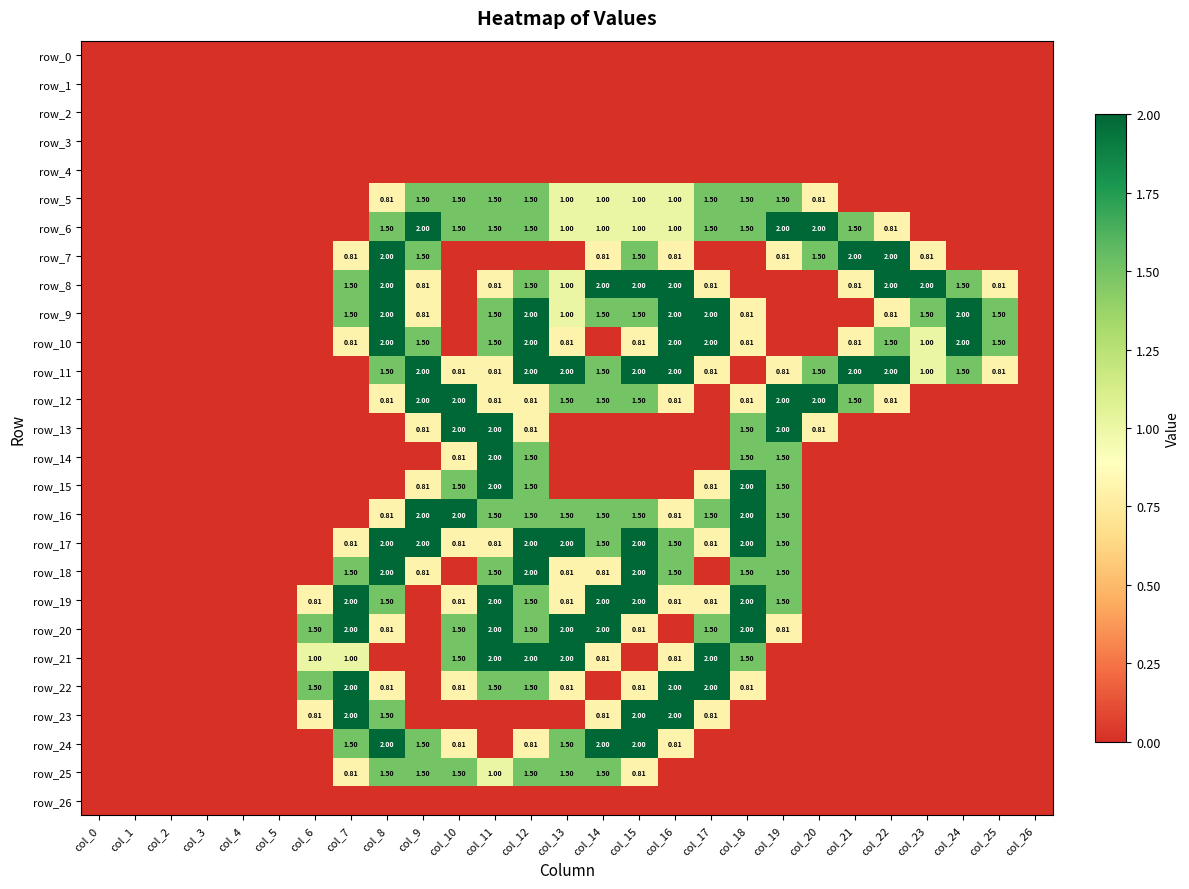

True or false: row_16 has a value of 0.0 at col_7.

True